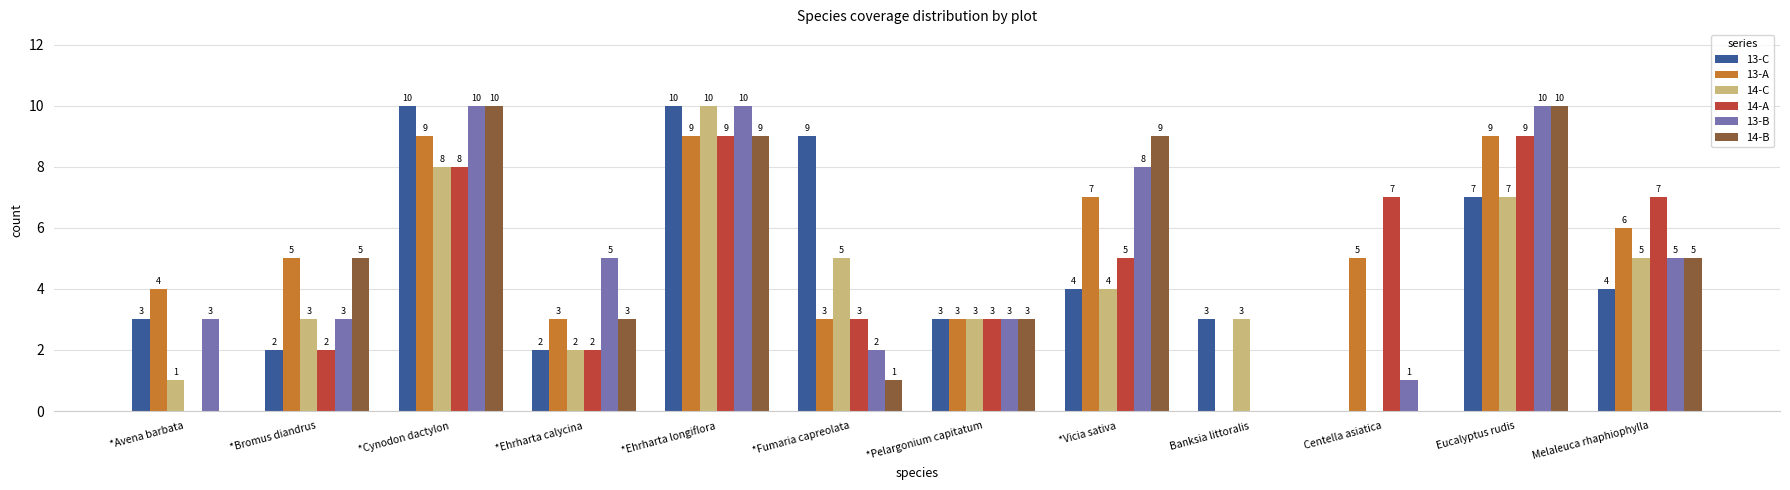

The 14-C series shows 3 at Banksia littoralis. True or false?

True